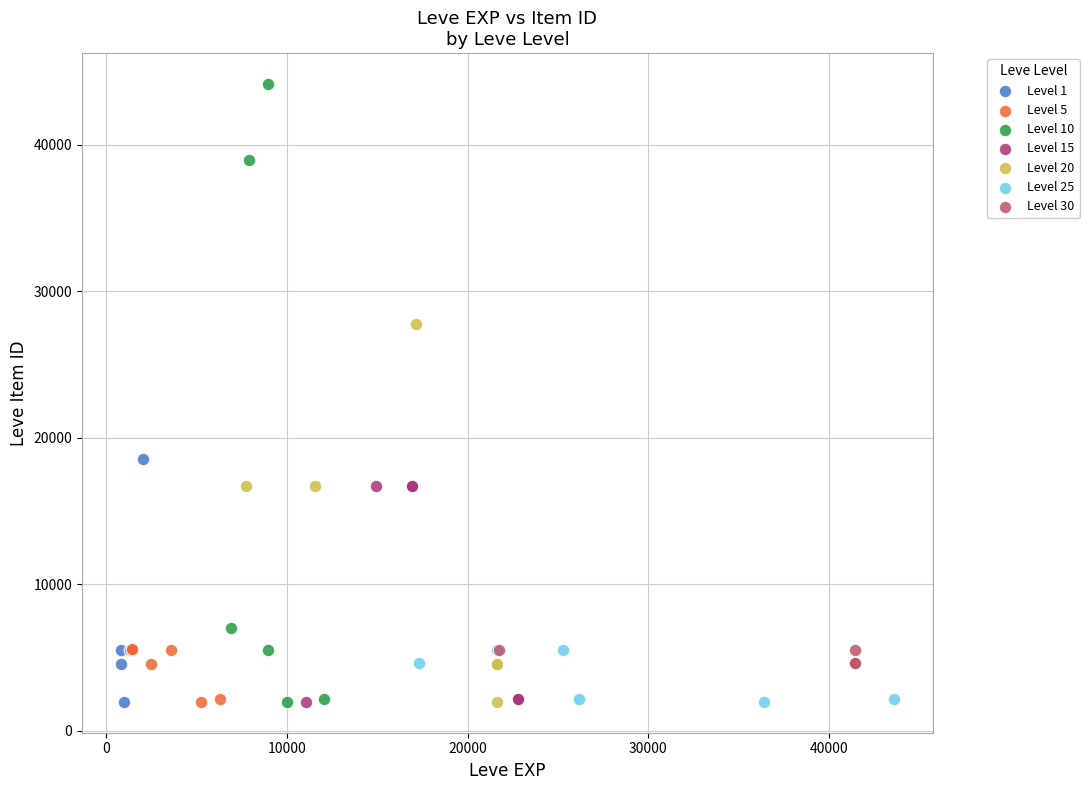

Which series contains the highest Y value?

Level 10